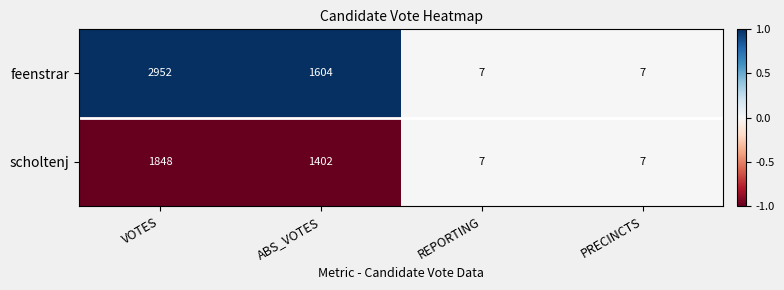

True or false: feenstrar has a value of 1 at PRECINCTS.

False